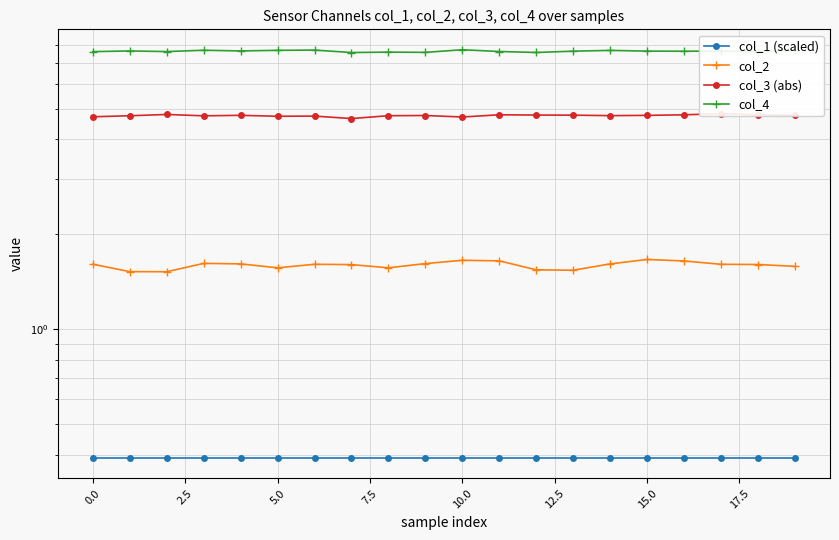

True or false: col_2 has a value of 1.6 at 5.0.

True